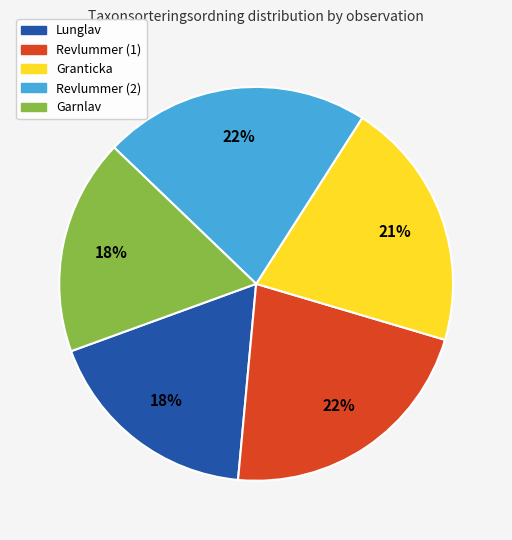

Count the number of slices in the pie.

5